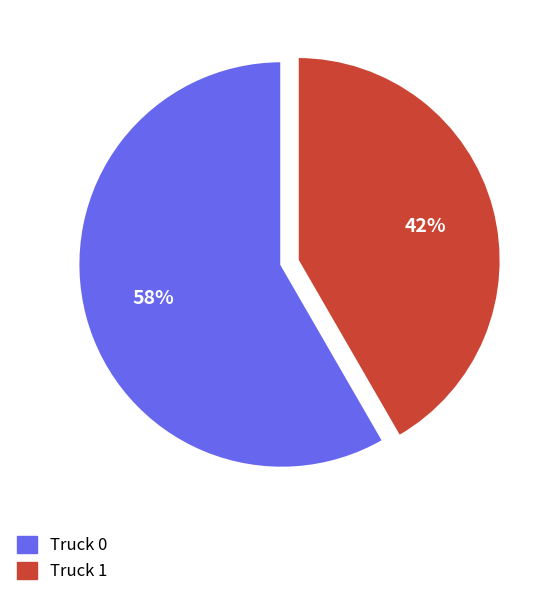

Is it true that Truck 0 is 58% of the pie?

True